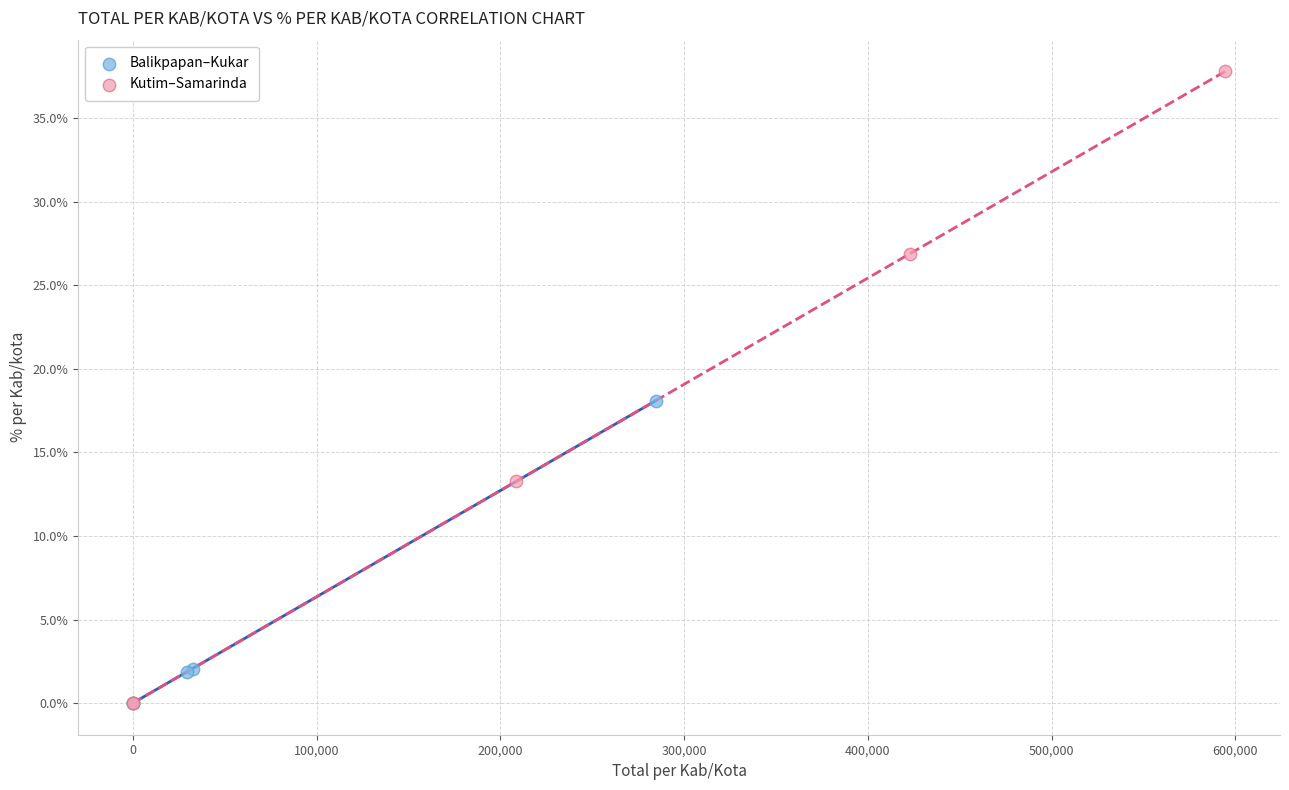

What are all the series names shown in the legend?

Balikpapan–Kukar, Kutim–Samarinda